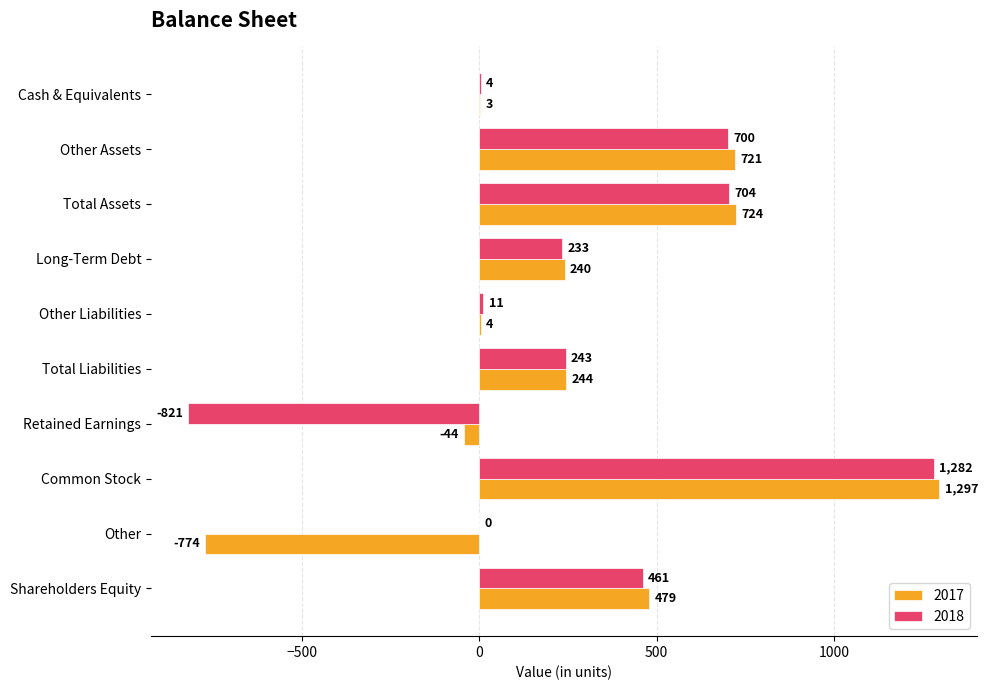

Between Total Assets and Long-Term Debt, which series saw the biggest shift?

2017